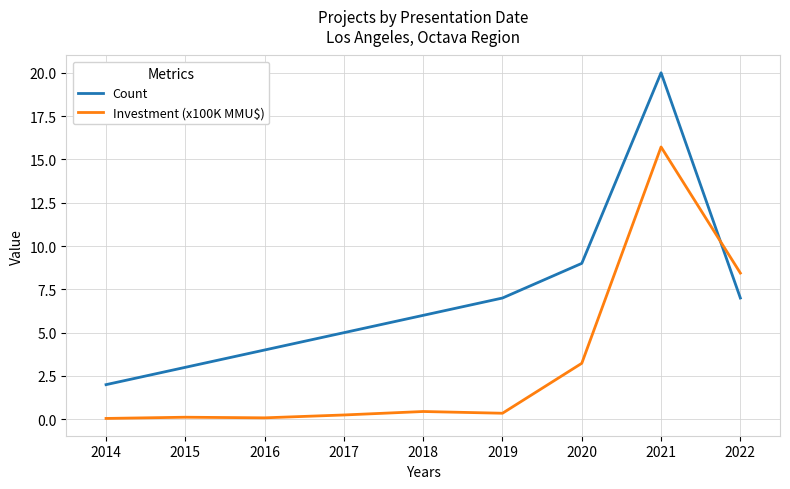

Which series has the largest range (max minus min)?

Count